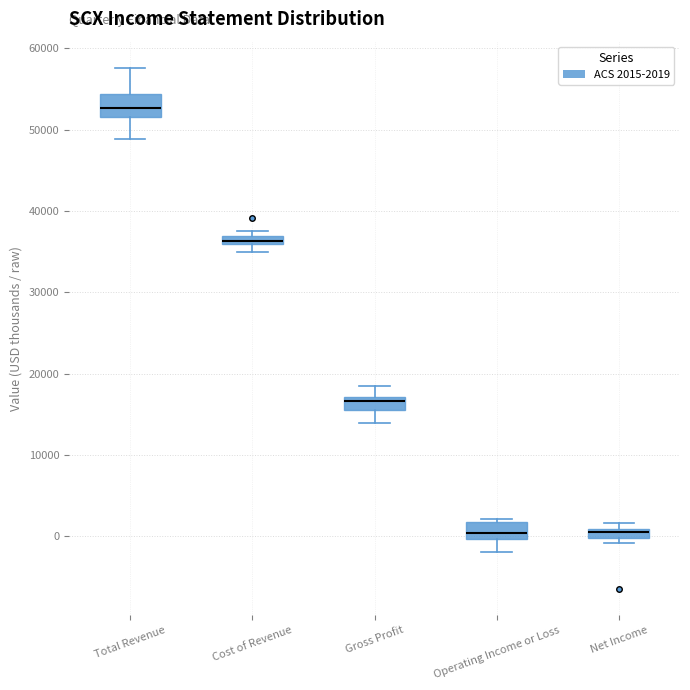

Where does the upper whisker of the box for Total Revenue end on the y-axis? The values are not printed on the chart, so give them approximately, as read against the axis.

58000